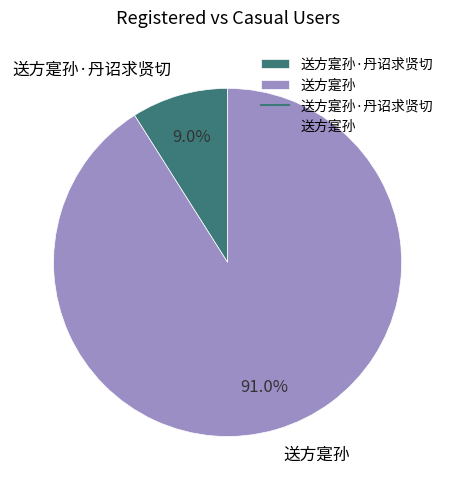

How many segments does this pie chart have?

2